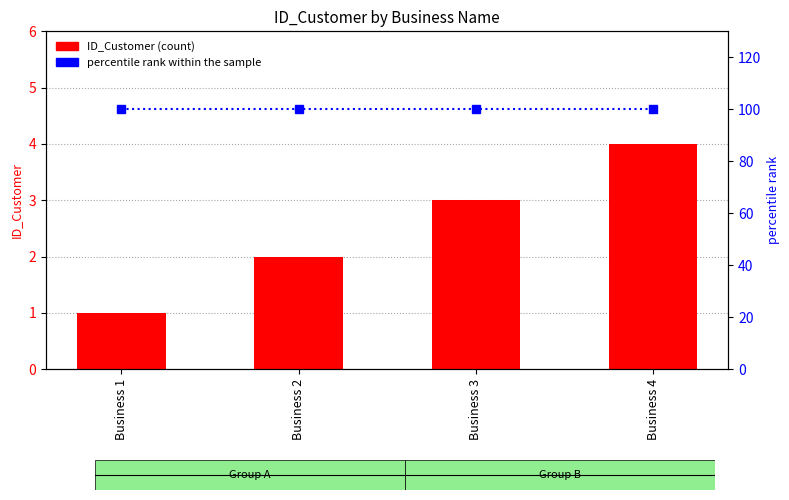

What is the value of the ID_Customer bar at the 4th from the left?

4